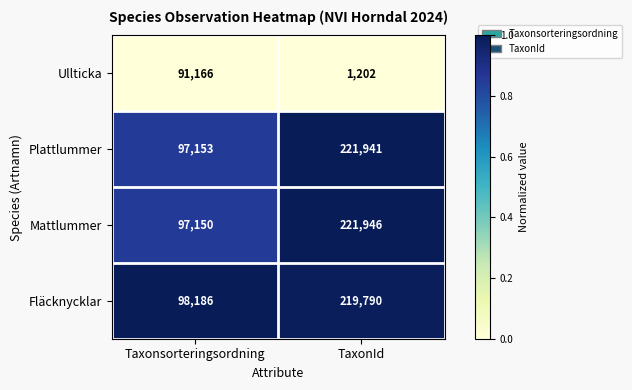

Reading left to right, list all the values displayed in this chart.

Ullticka: Taxonsorteringsordning=91166	TaxonId=1202
Plattlummer: Taxonsorteringsordning=97153	TaxonId=221941
Mattlummer: Taxonsorteringsordning=97150	TaxonId=221946
Fläcknycklar: Taxonsorteringsordning=98186	TaxonId=219790